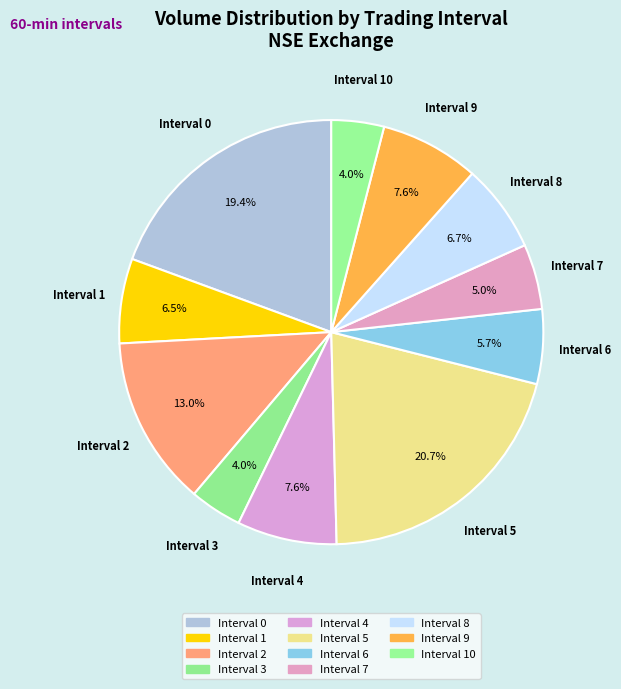

How many segments does this pie chart have?

11